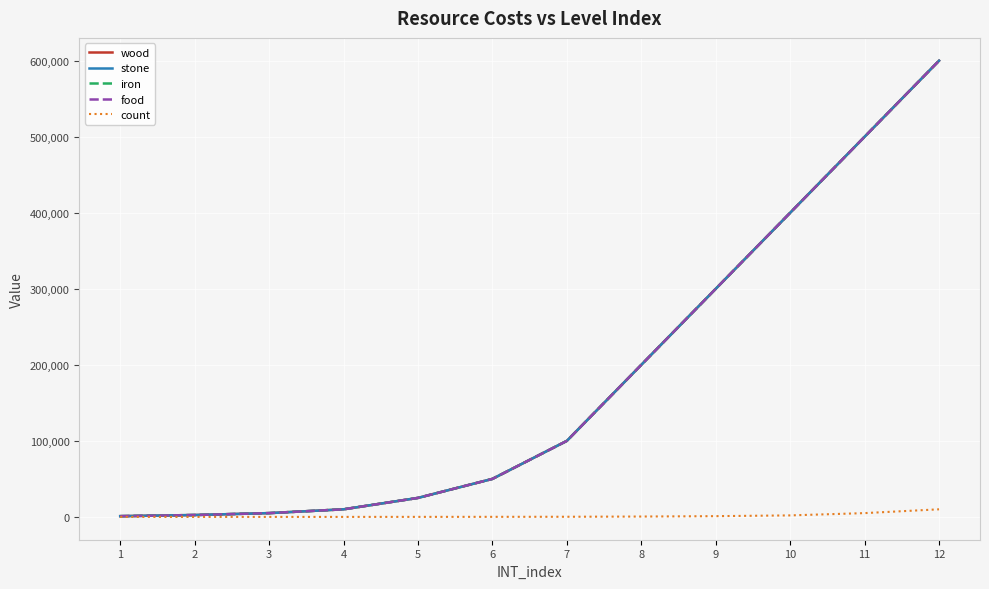

Reading left to right, extract all data points from this chart.

wood: 1=1000	2=2500	3=5000	4=10000	5=25000	6=50000	7=100000	8=200000	9=300000	10=400000	11=500000	12=600000
stone: 1=1000	2=2500	3=5000	4=10000	5=25000	6=50000	7=100000	8=200000	9=300000	10=400000	11=500000	12=600000
iron: 1=1000	2=2500	3=5000	4=10000	5=25000	6=50000	7=100000	8=200000	9=300000	10=400000	11=500000	12=600000
food: 1=1000	2=2500	3=5000	4=10000	5=25000	6=50000	7=100000	8=200000	9=300000	10=400000	11=500000	12=600000
count: 1=2	2=5	3=10	4=20	5=50	6=100	7=200	8=500	9=1000	10=2000	11=5000	12=10000